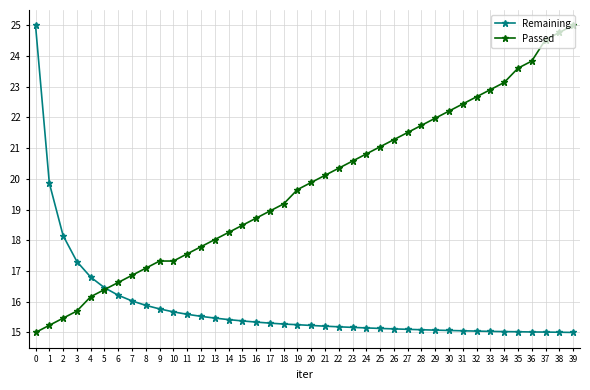

The value of Remaining at 36 is 15.0. True or false?

True